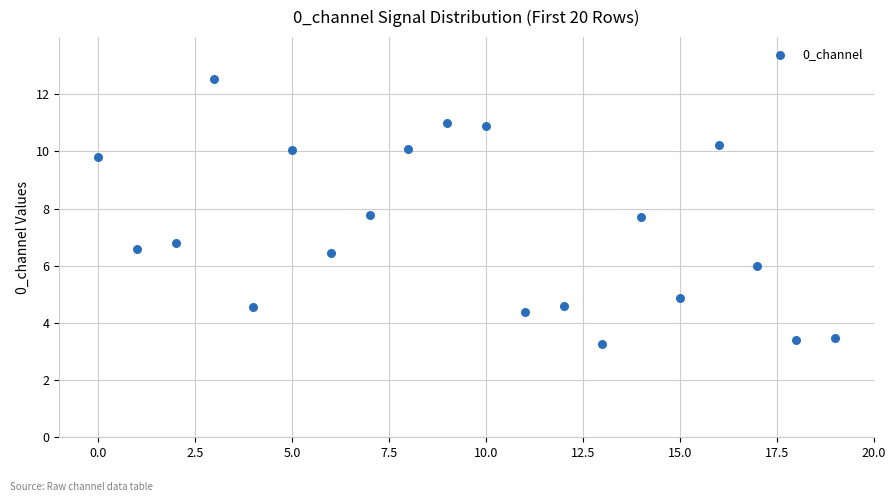

What Y value in the scatter plot is closest to 7?

6.8